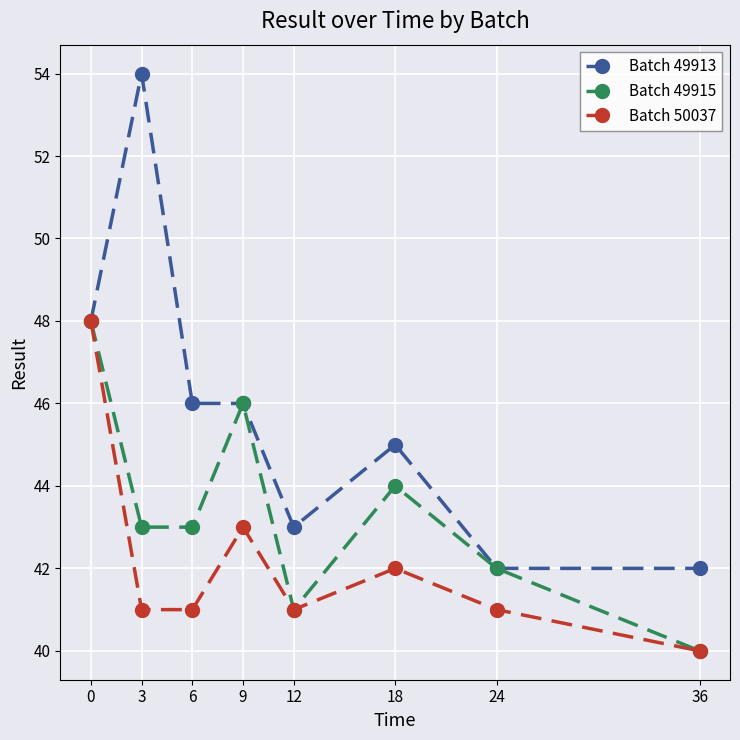

Is this an area chart (filled region under the line)?

No